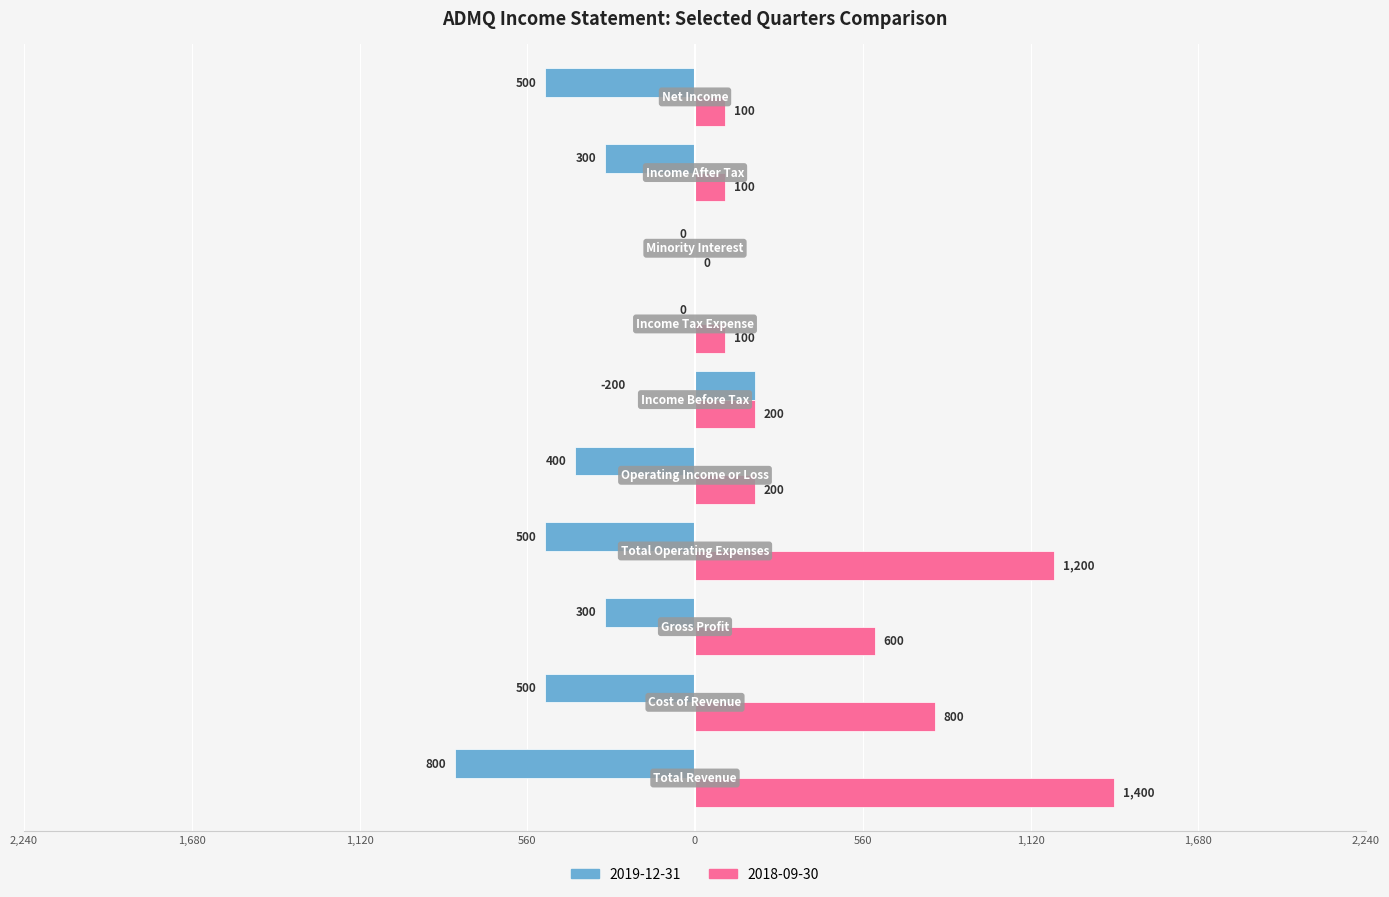

Reading right to left, transcribe all the data shown in this chart.

2019-12-31: -500	-300	0	0	200	-400	-500	-300	-500	-800
2018-09-30: 100	100	0	100	200	200	1200	600	800	1400